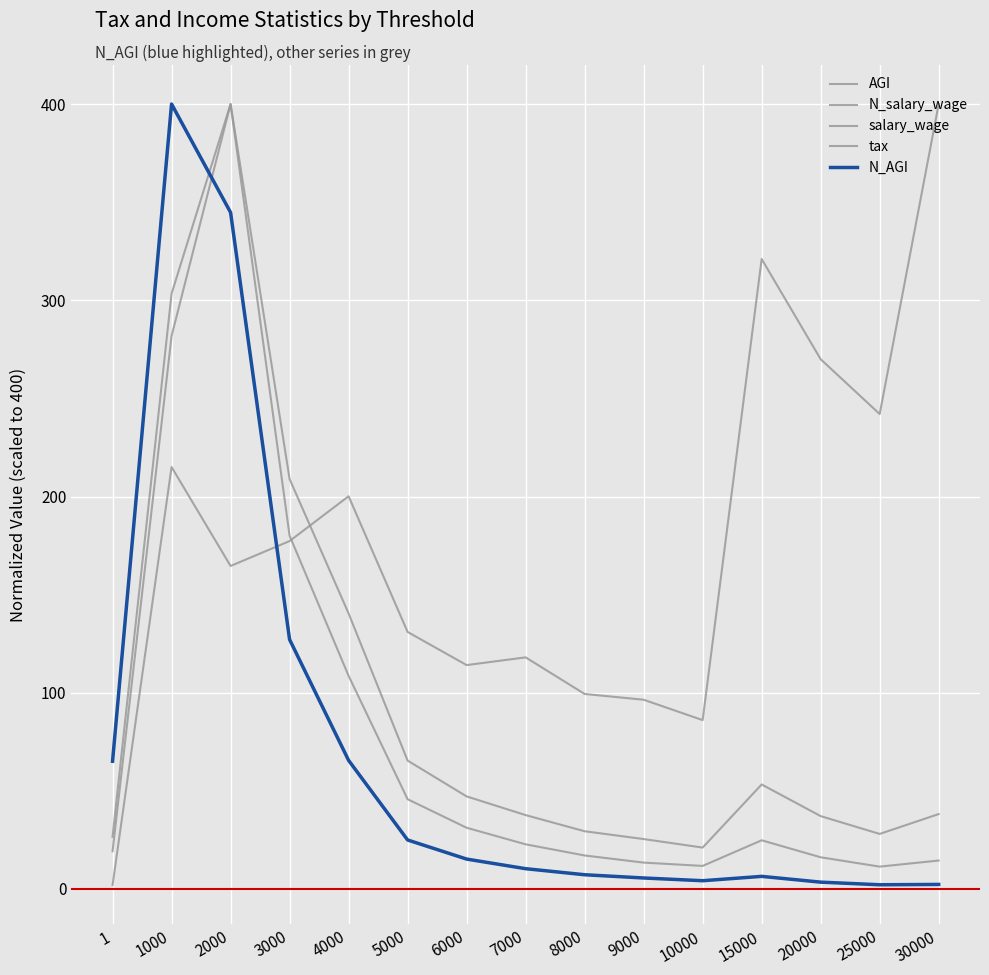

Where is the first local minimum for tax?

2000